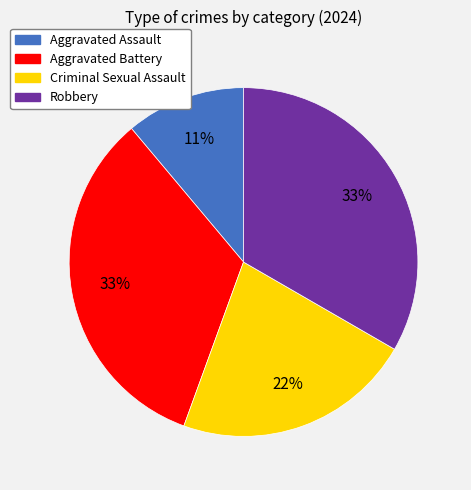

Does Robbery account for over 50% of the chart?

No